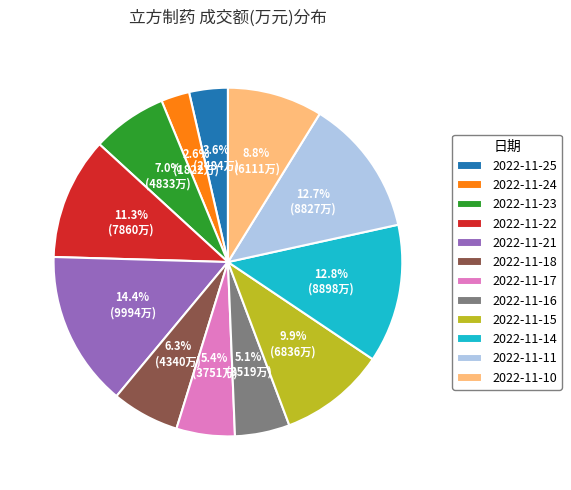

Do 2022-11-16 and 2022-11-15 together represent more than half of the pie?

No